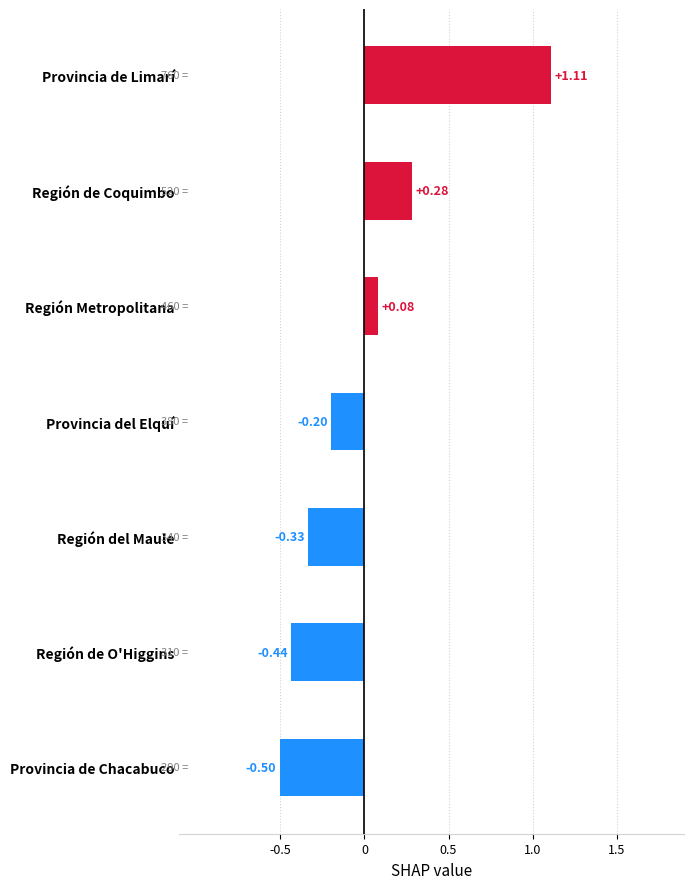

Between Región Metropolitana and Provincia de Chacabuco, which is larger?

Región Metropolitana